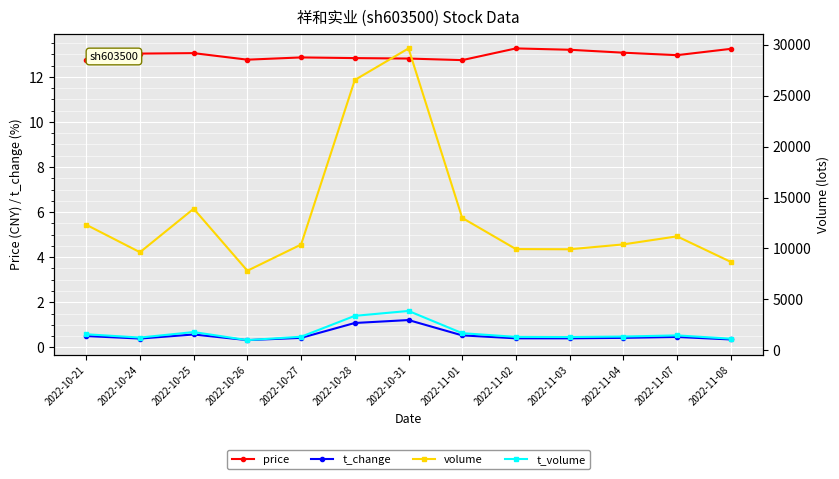

What is the difference between the second highest and minimum values in the t_volume series?

2383.0